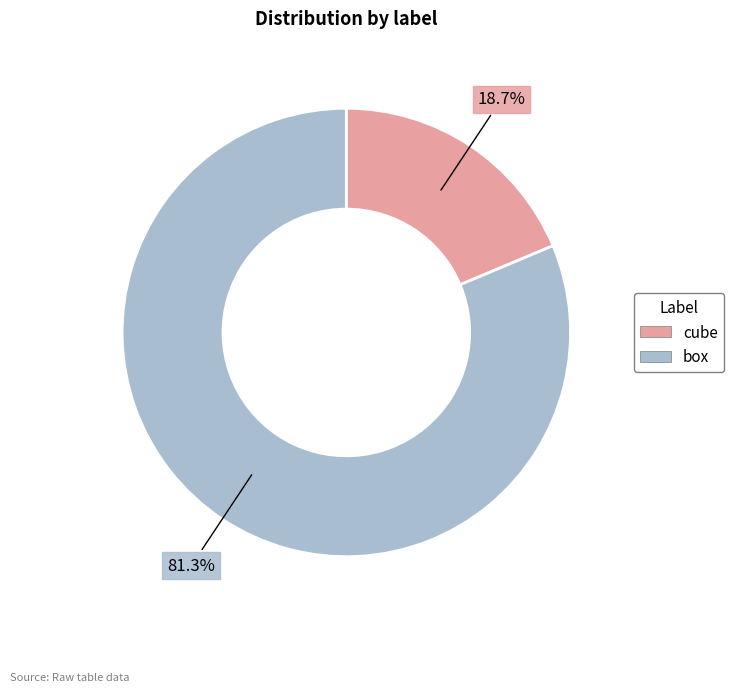

Is there any slice that represents more than half of the pie?

Yes